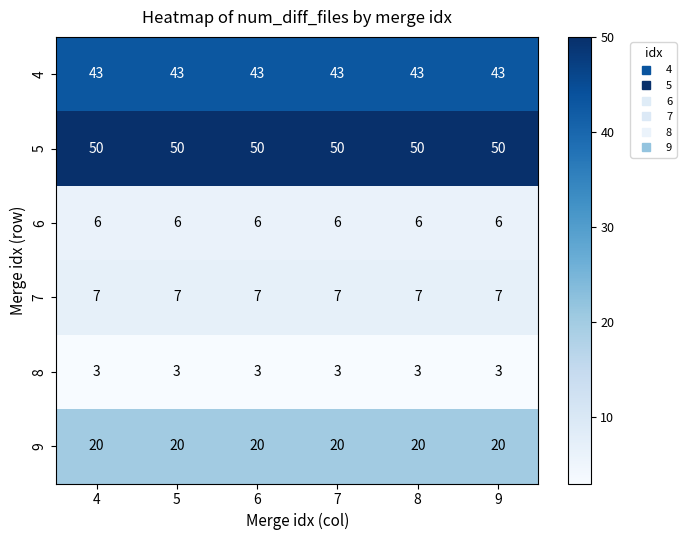

The 6 series shows 6 at 4. True or false?

True